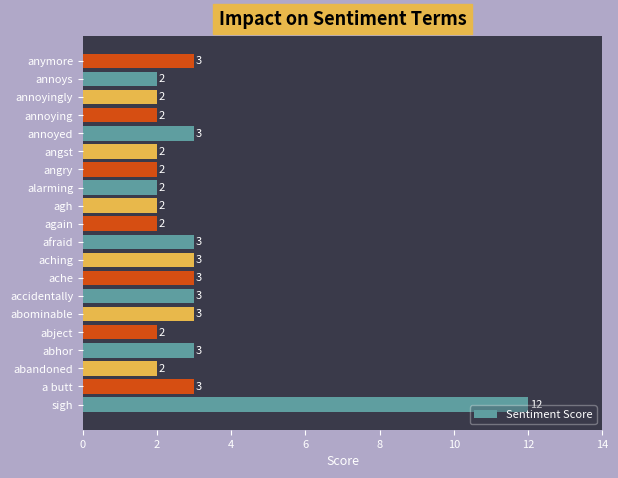

How many values are between 2 and 3?

19